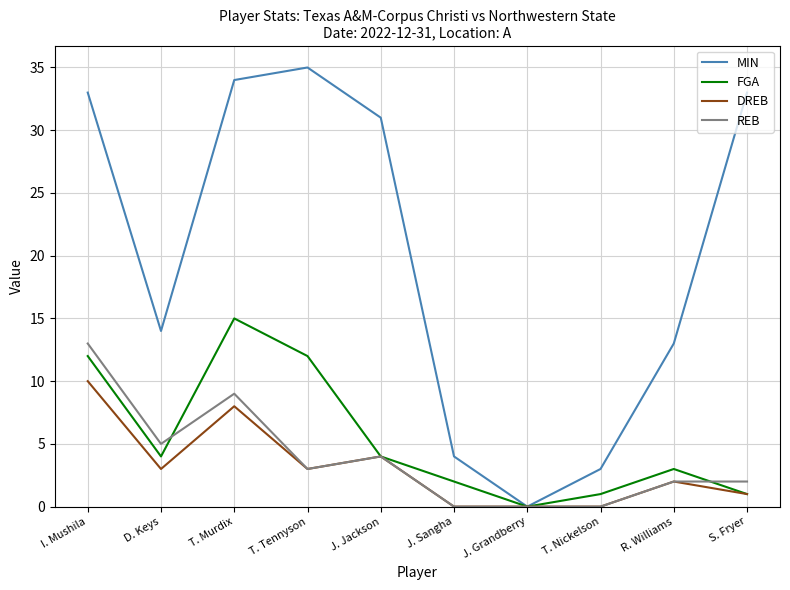

Which series has the widest spread of values?

MIN